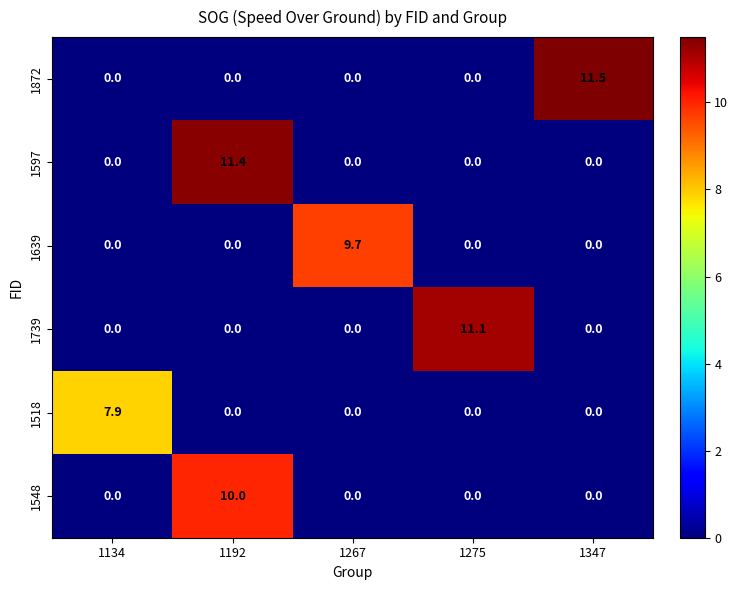

What is the maximum value for 1639?

9.7